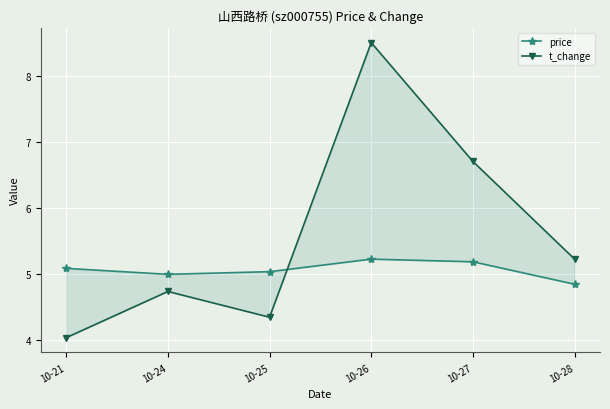

Reading left to right, what are all the values shown in this chart?

price: 10-21=5.1	10-24=5.0	10-25=5.0	10-26=5.2	10-27=5.2	10-28=4.8
t_change: 10-21=4.0	10-24=4.7	10-25=4.3	10-26=8.5	10-27=6.7	10-28=5.2